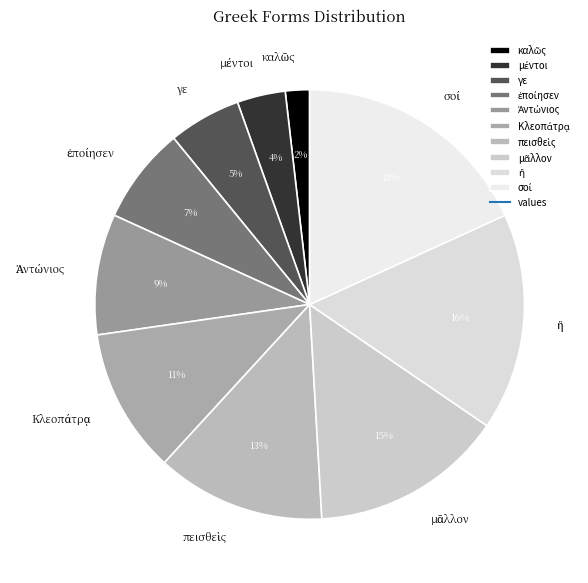

The γε slice represents 19% of the pie. True or false?

False